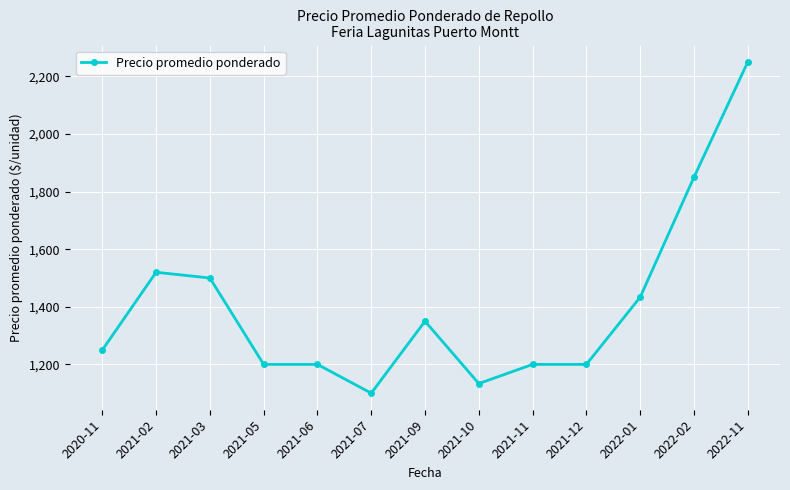

Count the number of data series in this chart.

1